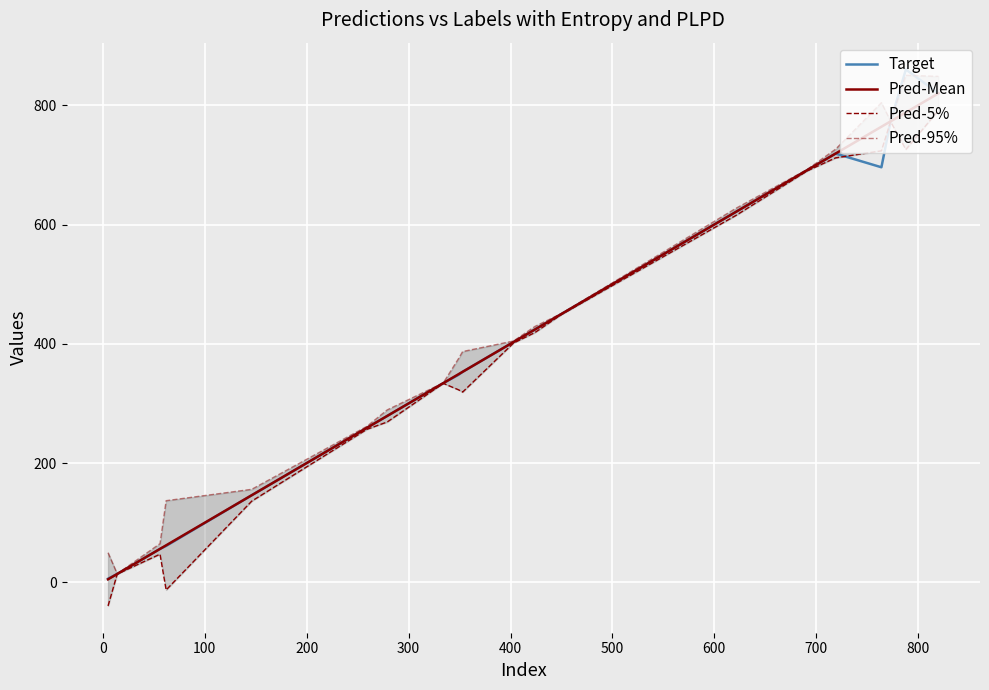

What is the highest value of the Target series?

860